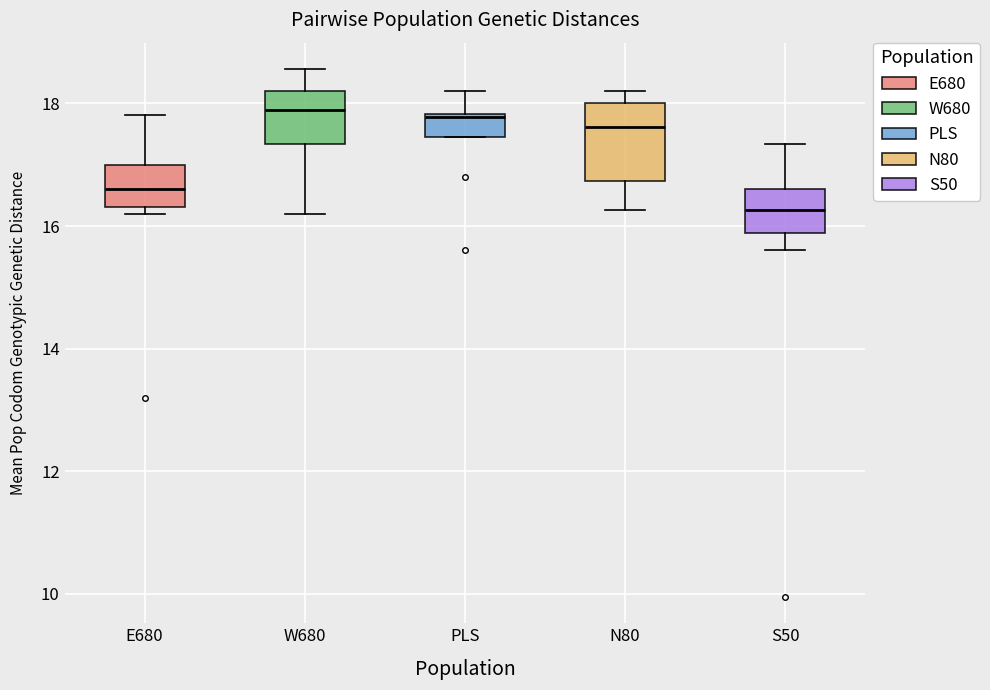

Where is the upper edge of the box for N80 on the y-axis? The values are not printed on the chart, so give them approximately, as read against the axis.

18.0